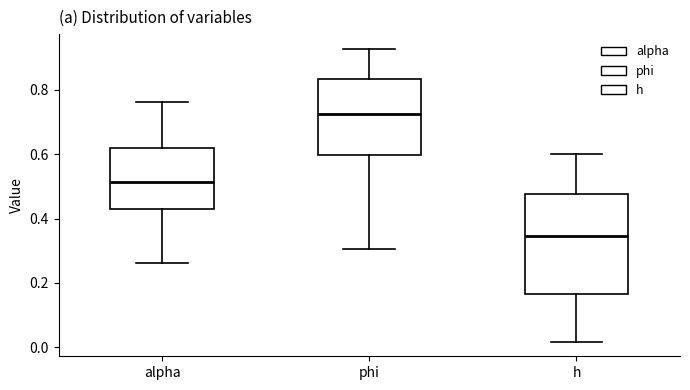

Comparing the boxes themselves (not the whiskers), which one is the tallest?

h